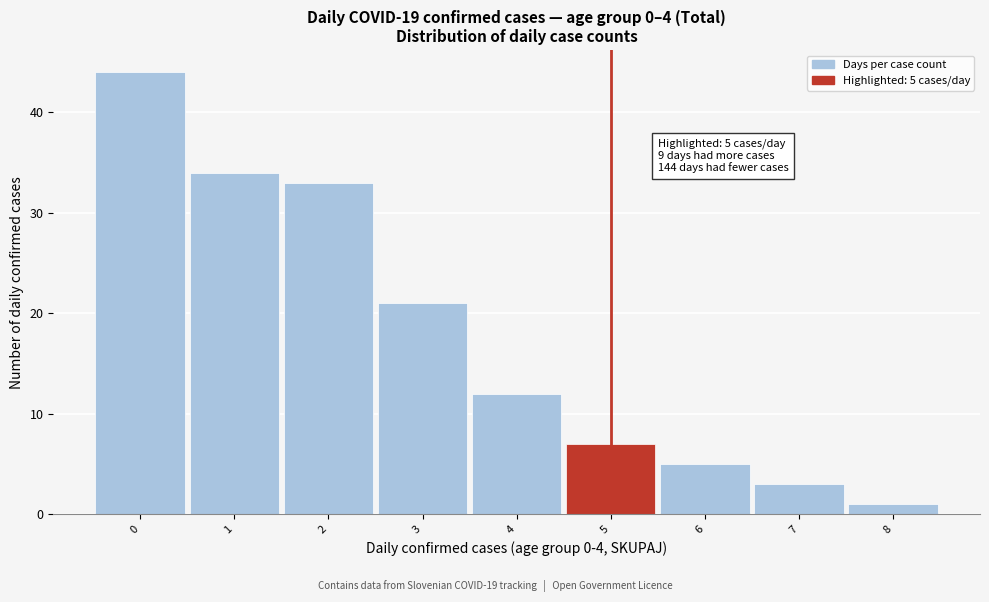

Over which range of the x-axis is the bar tallest?

-0.5 to 0.5